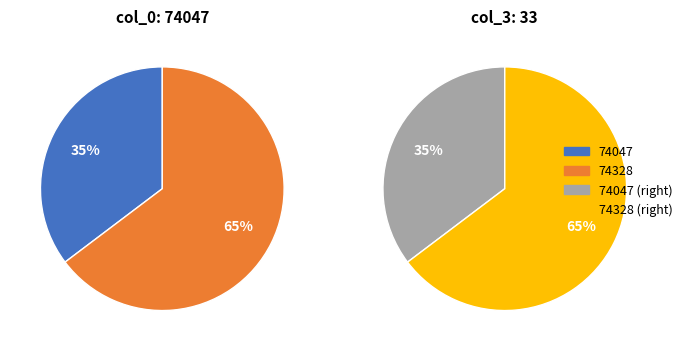

What percentage is NOT represented by 74328?

35.3%